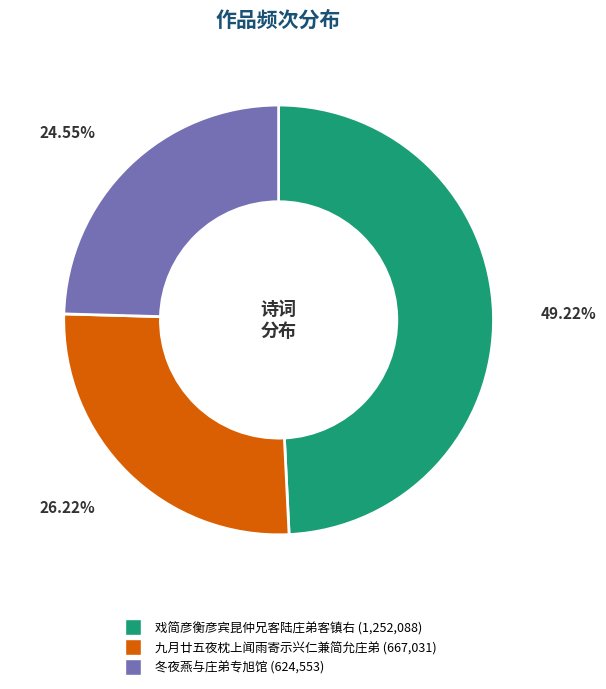

Is there any slice that represents more than half of the pie?

No